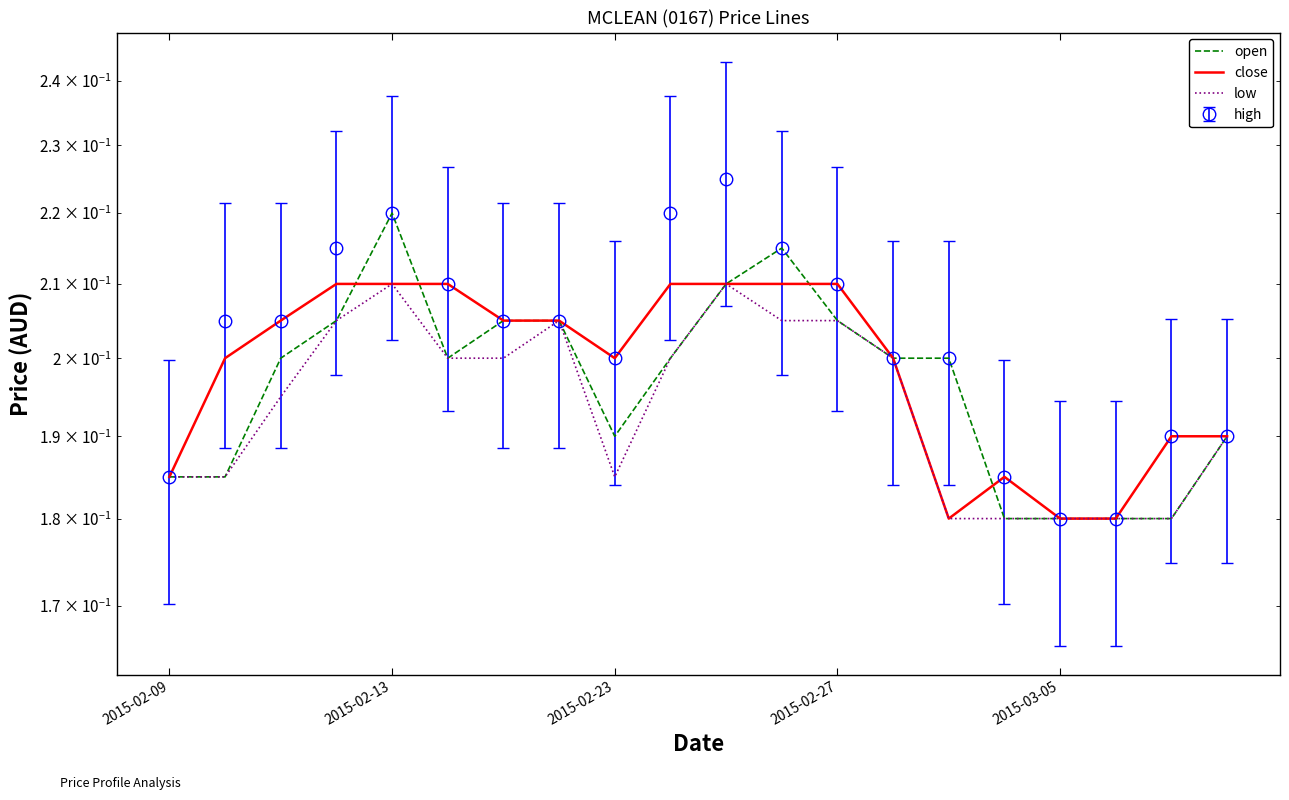

Is it true that open equals 0.2 at 14?

True